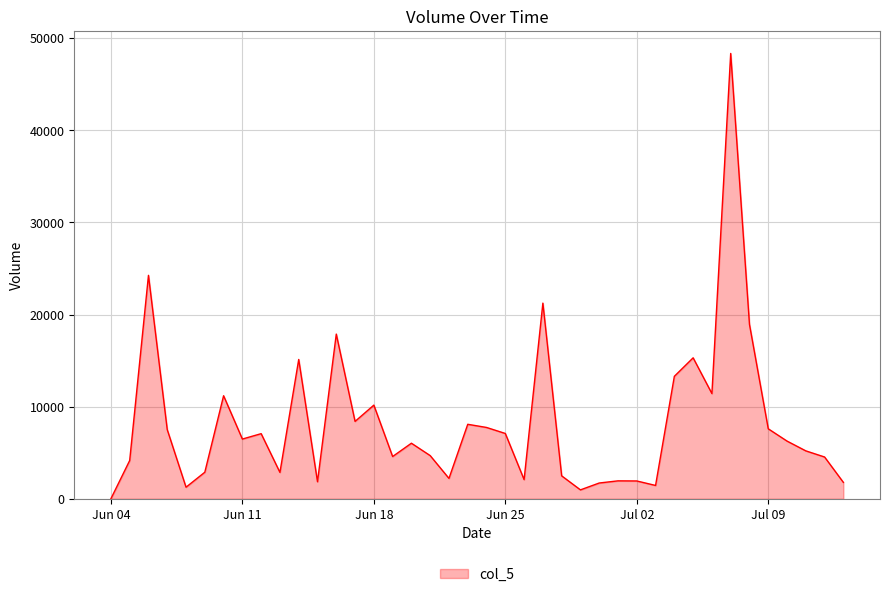

What is the maximum value shown in the chart?

48351.8